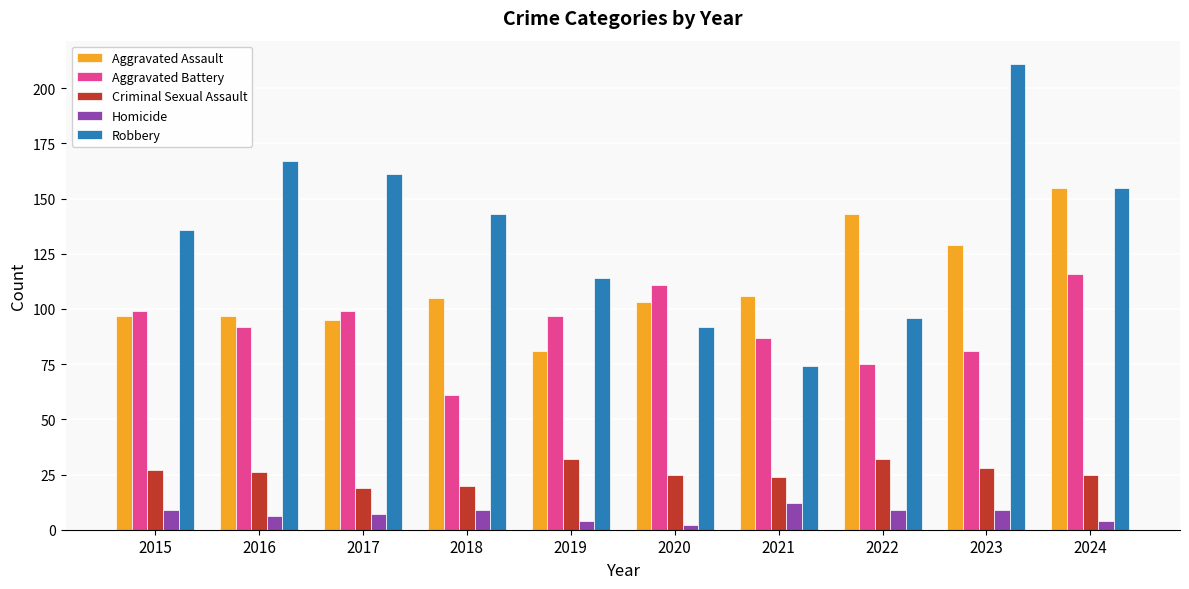

Reading left to right, list all the values displayed in this chart.

Aggravated Assault: 2015=97	2016=97	2017=95	2018=105	2019=81	2020=103	2021=106	2022=143	2023=129	2024=155
Aggravated Battery: 2015=99	2016=92	2017=99	2018=61	2019=97	2020=111	2021=87	2022=75	2023=81	2024=116
Criminal Sexual Assault: 2015=27	2016=26	2017=19	2018=20	2019=32	2020=25	2021=24	2022=32	2023=28	2024=25
Homicide: 2015=9	2016=6	2017=7	2018=9	2019=4	2020=2	2021=12	2022=9	2023=9	2024=4
Robbery: 2015=136	2016=167	2017=161	2018=143	2019=114	2020=92	2021=74	2022=96	2023=211	2024=155